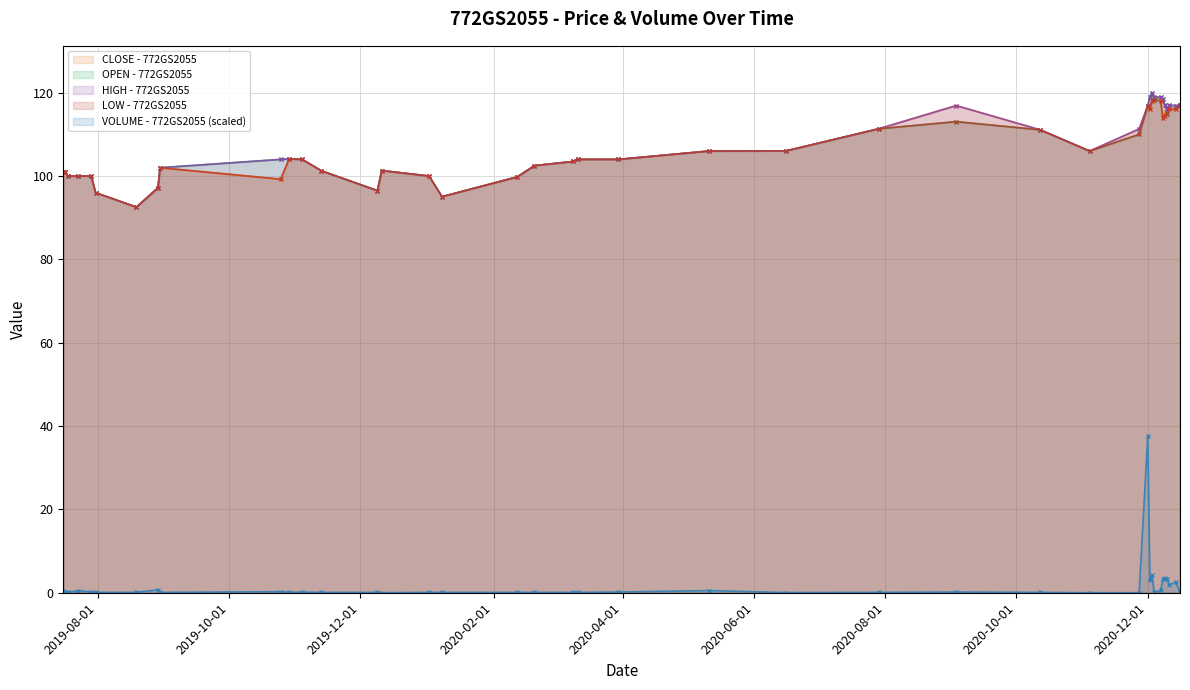

Which series has the widest spread of values?

VOLUME - 772GS2055 (scaled)